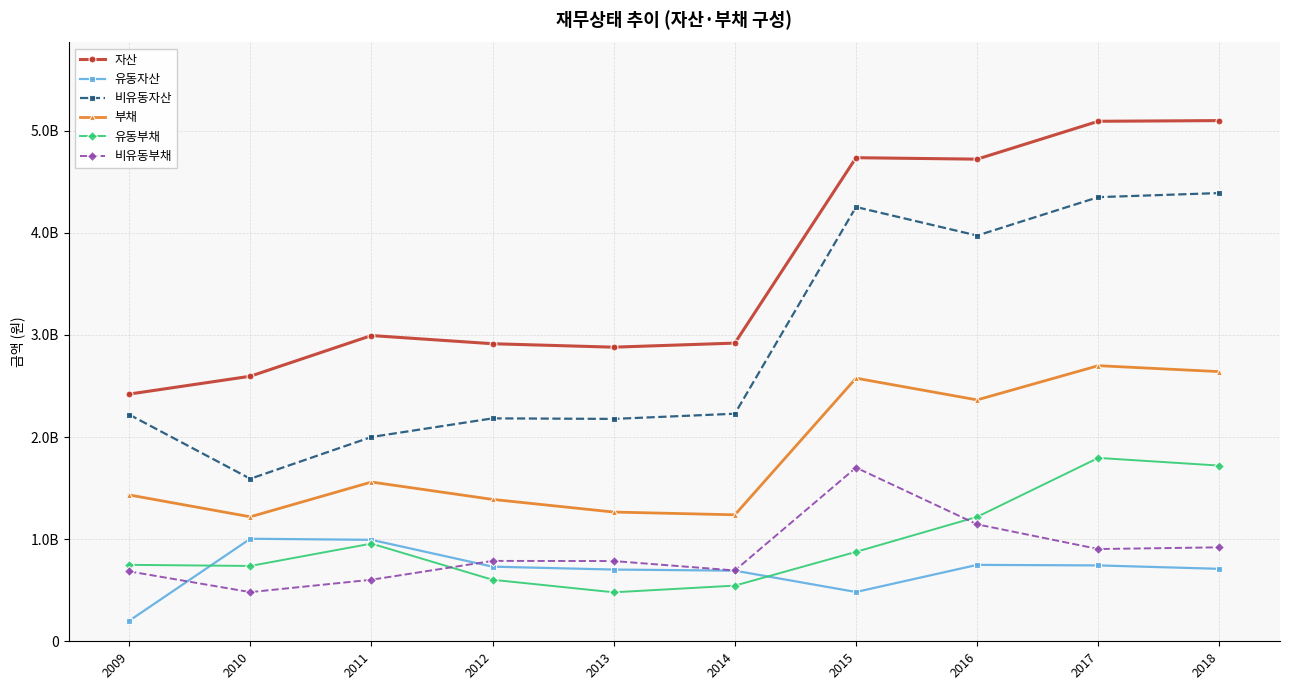

Is this an area chart (filled region under the line)?

No